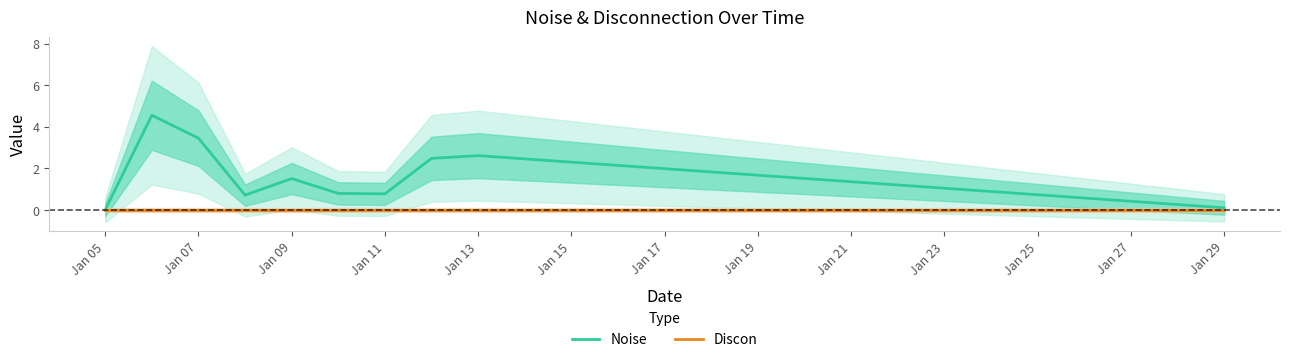

Is it true that Discon equals 0.0 at Jan 07?

True